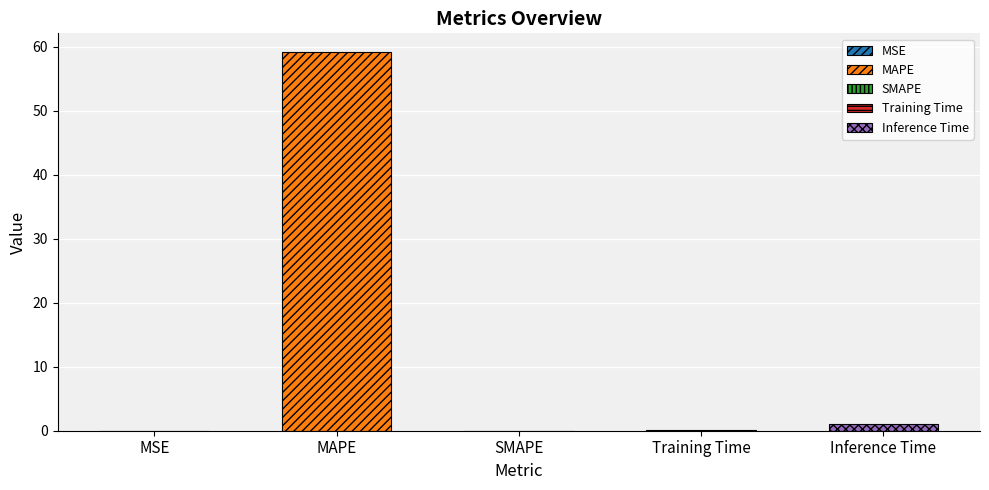

Reading left to right, transcribe all the data shown in this chart.

0.0	59.2	0.0	0.1	1.1